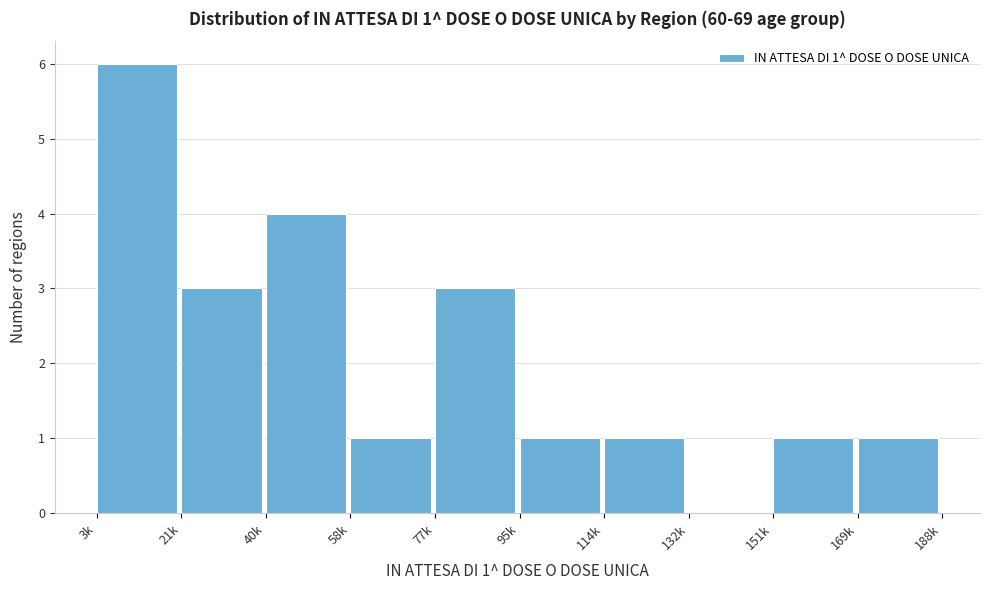

Reading right to left, list all the values displayed in this chart.

169k=1	151k=1	132k=0	114k=1	95k=1	77k=3	58k=1	40k=4	21k=3	3k=6